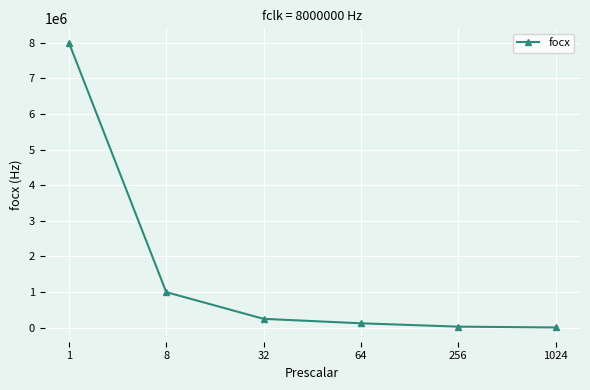

Does the chart have visible grid lines?

Yes